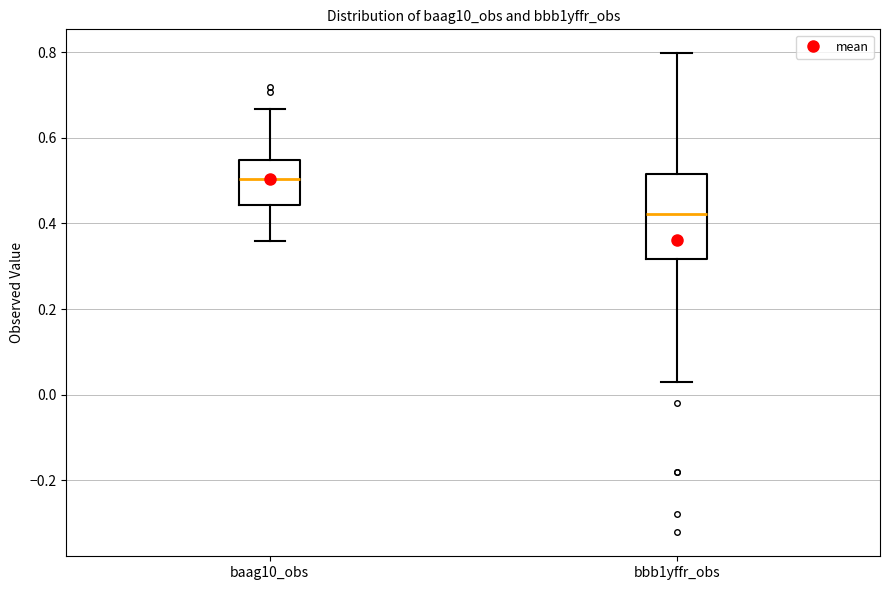

Which box has the highest median line?

baag10_obs